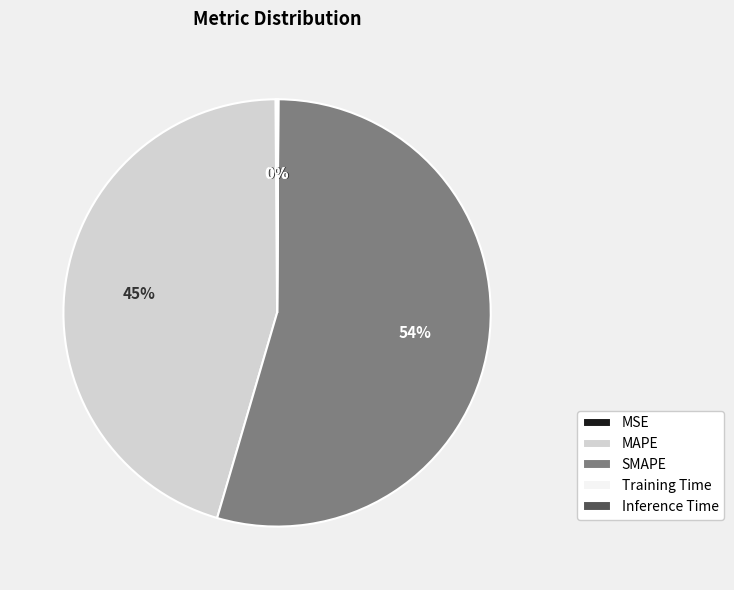

The MAPE slice represents 45% of the pie. True or false?

True